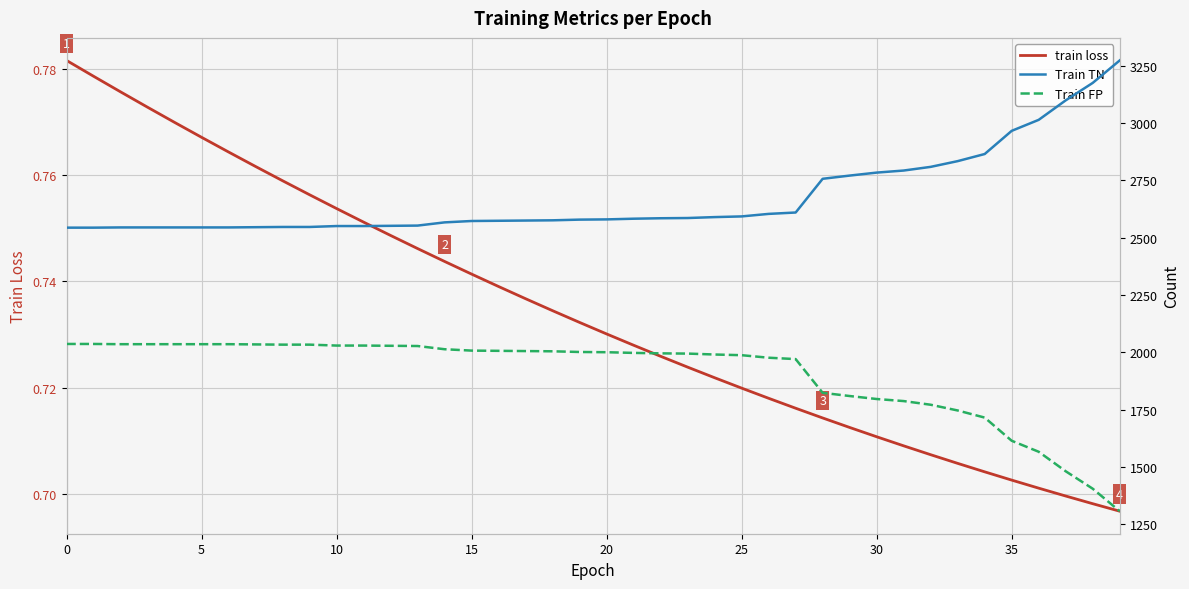

The train loss series shows 1.0 at 35. True or false?

False